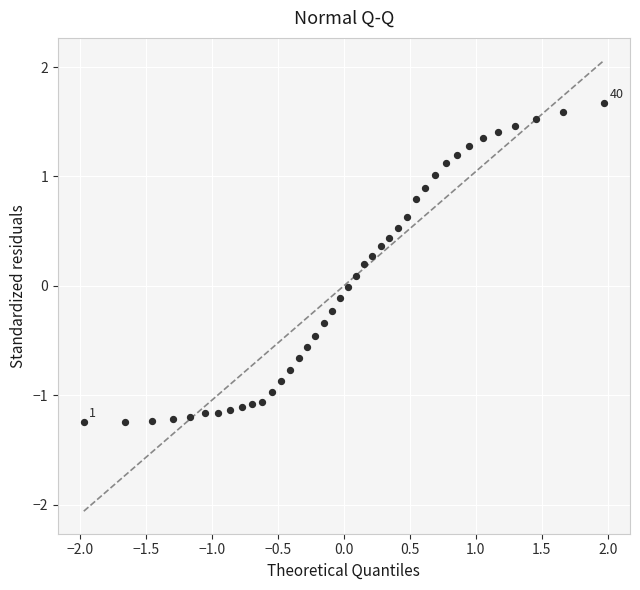

What is the range of X values (max minus min)?

3.9